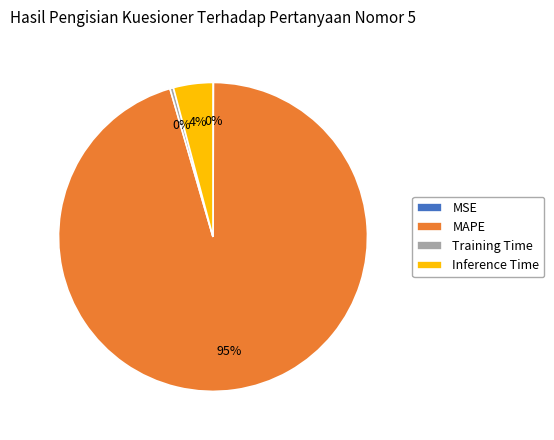

Count the number of slices in the pie.

4